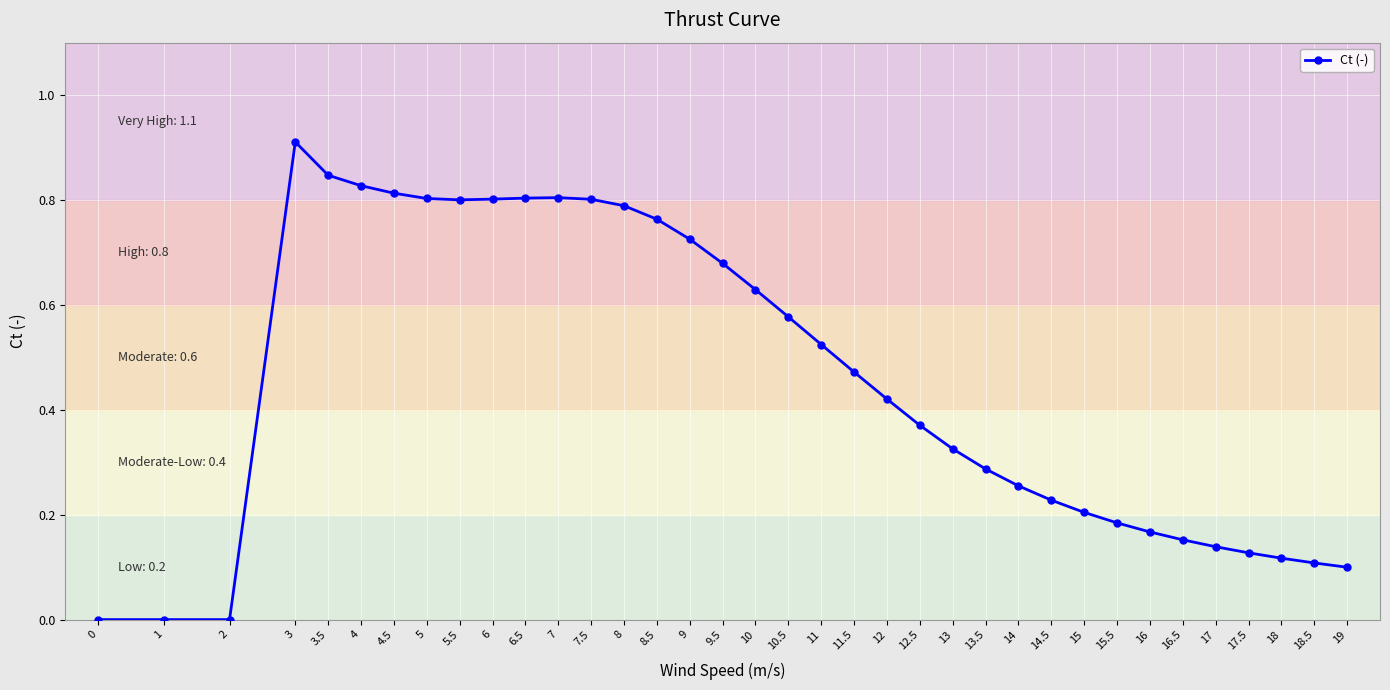

Does the chart display data point markers on the line(s)?

Yes